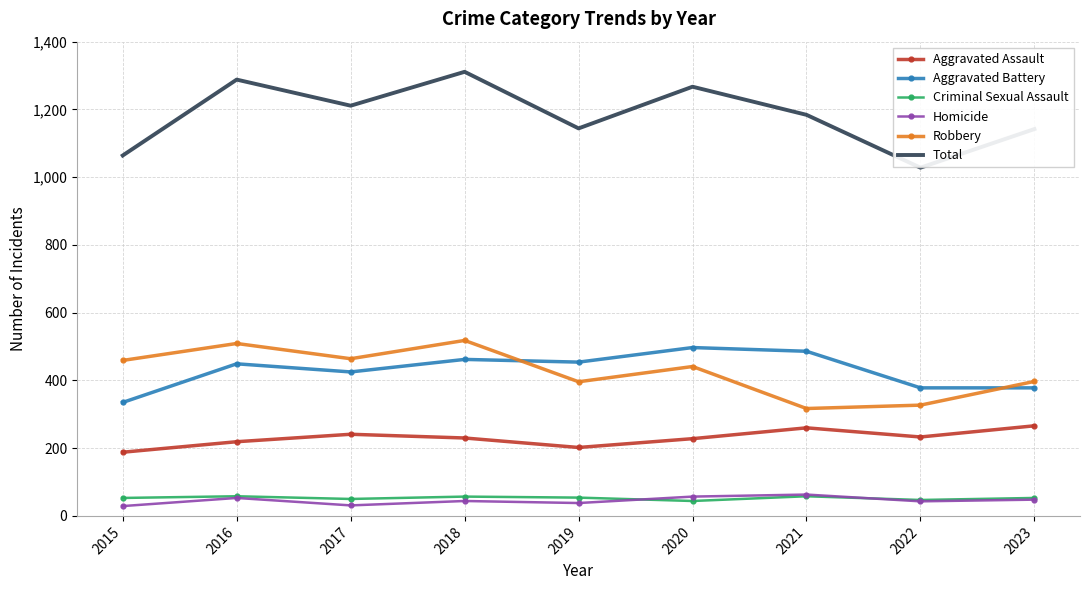

What is the total value across all series at 2020?

2534